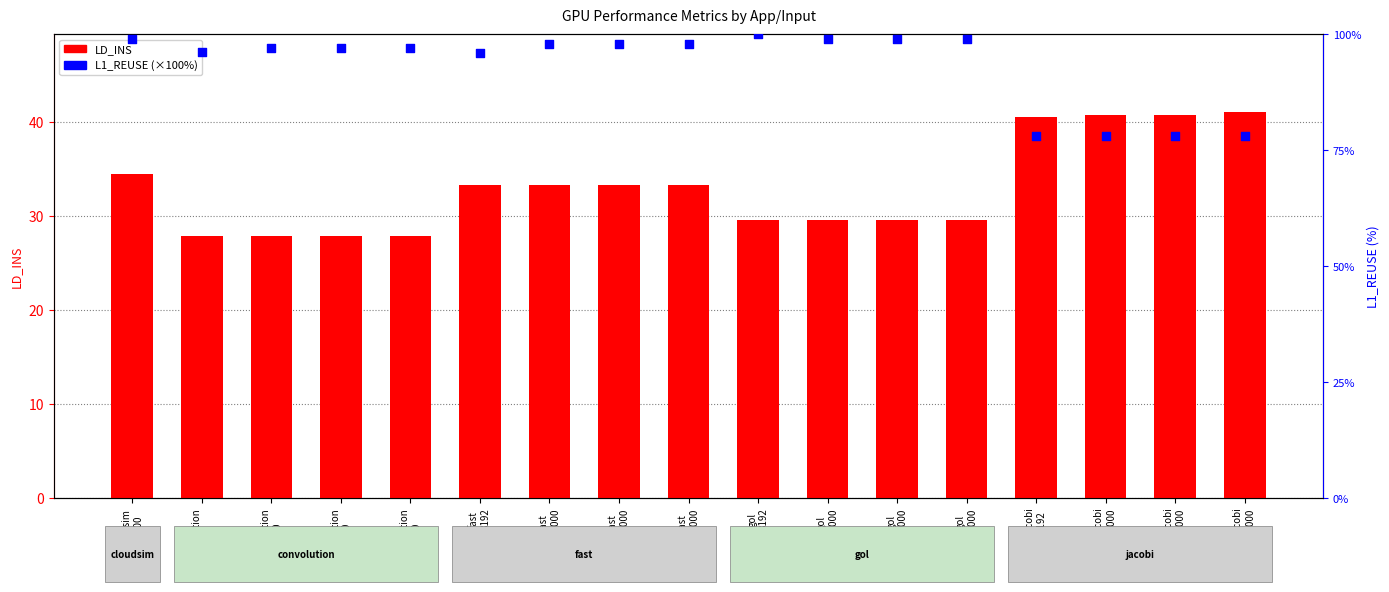

At how many categories does at least one series exceed 94?

13